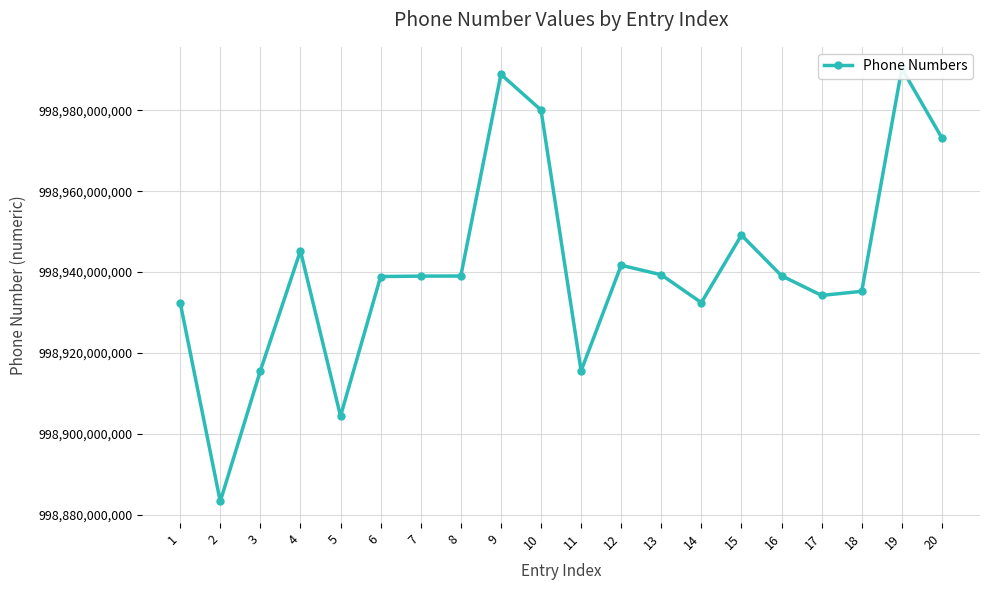

Between 5 and 12, which is larger?

12